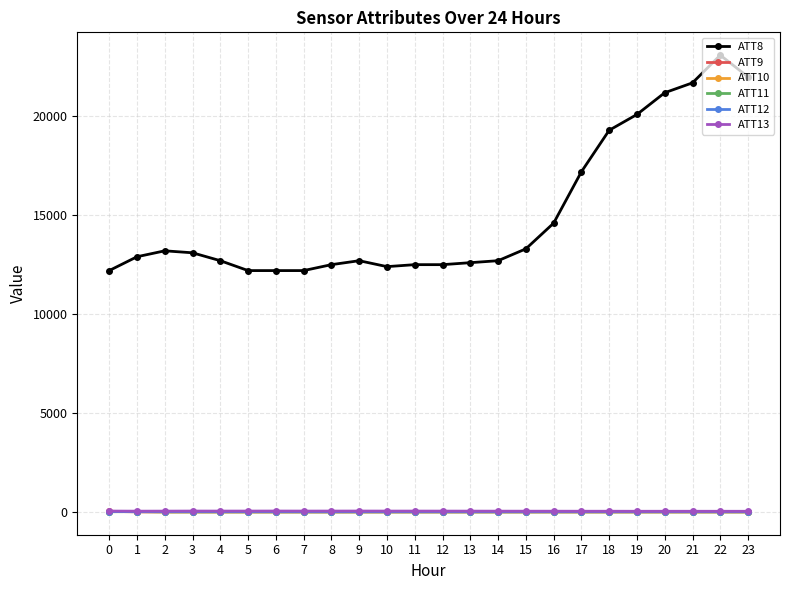

Which series has the widest spread of values?

ATT8